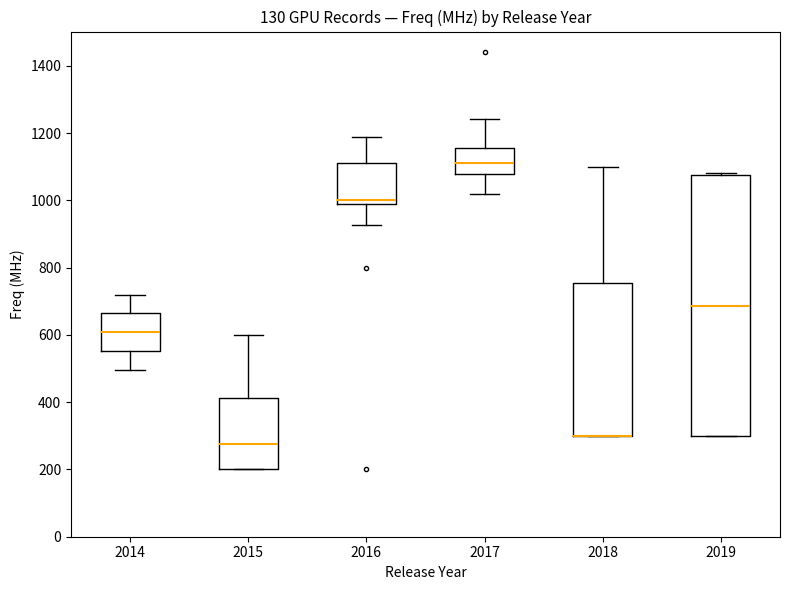

Where does the upper whisker of the box at x = 2016 end on the y-axis? The values are not printed on the chart, so give them approximately, as read against the axis.

1180